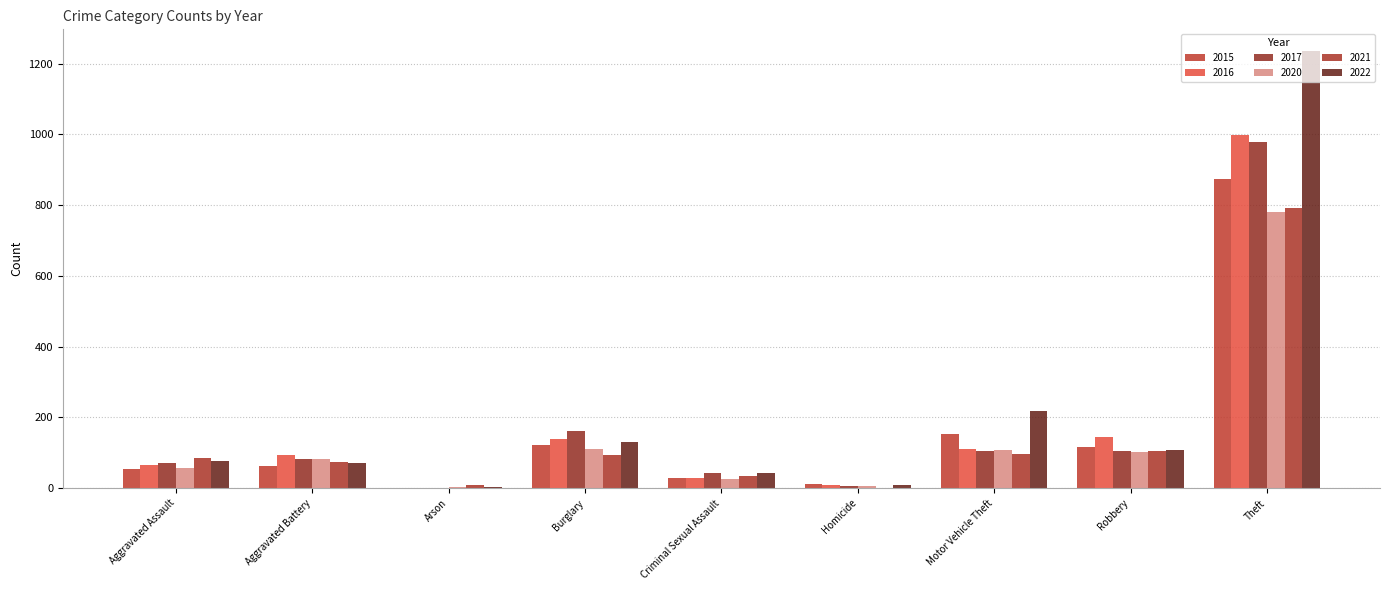

At which label is 2020 closest to 393?

Burglary